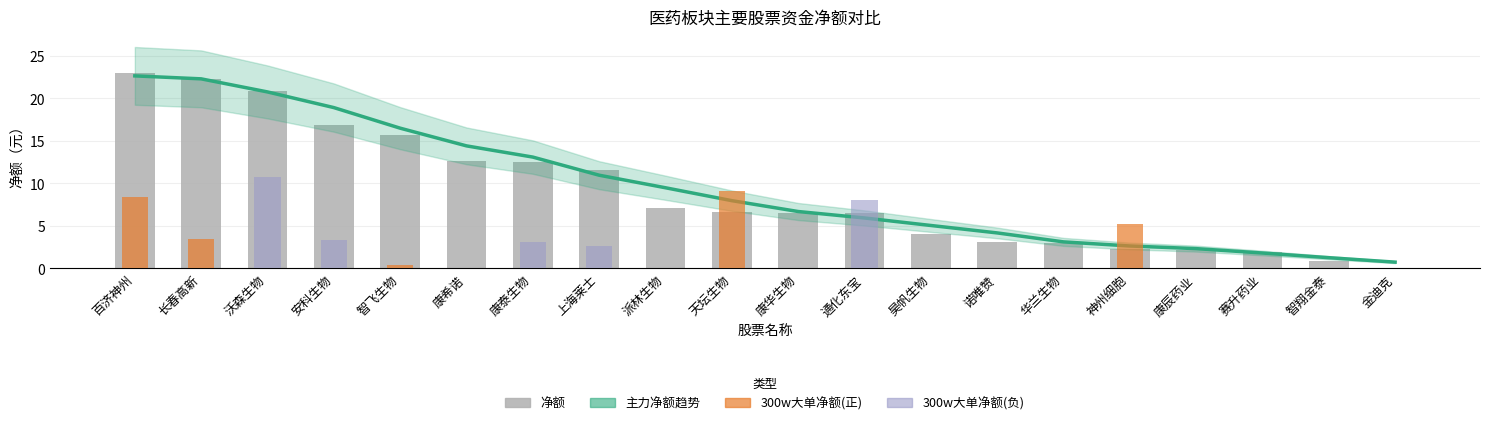

Which series has the largest total across all categories?

主力净额